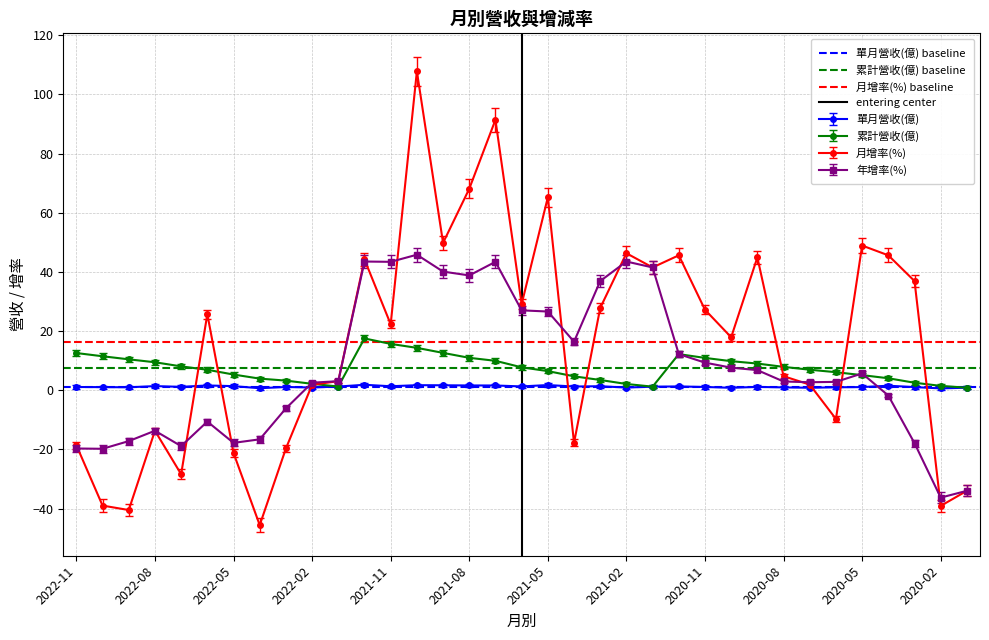

What is the maximum value for 年增率(%)?

45.8